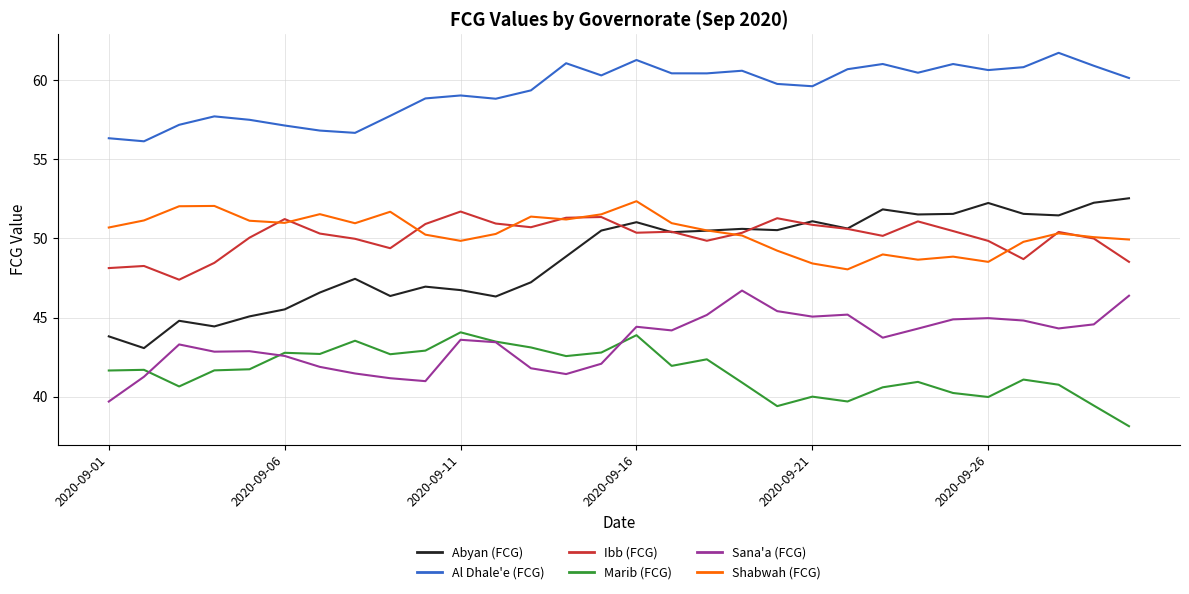

Which series has the largest total across all categories?

Al Dhale'e (FCG)